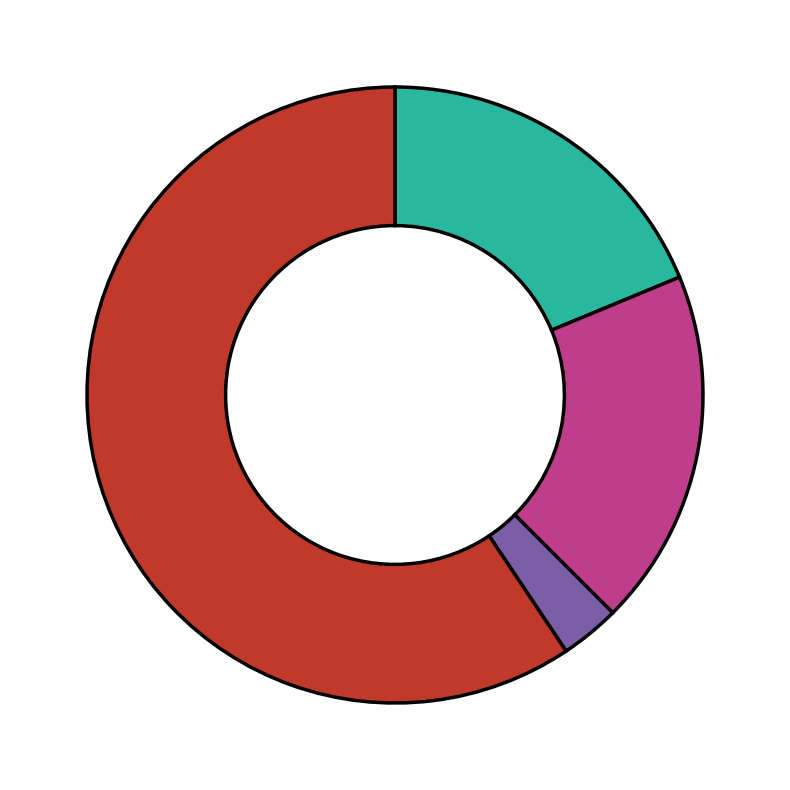

Is there a majority slice in this chart?

Yes